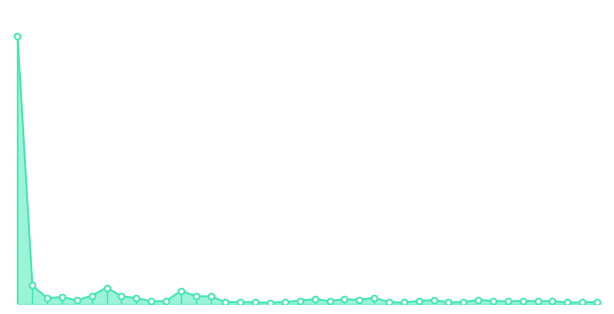

Is this an area chart (filled region under the line)?

Yes